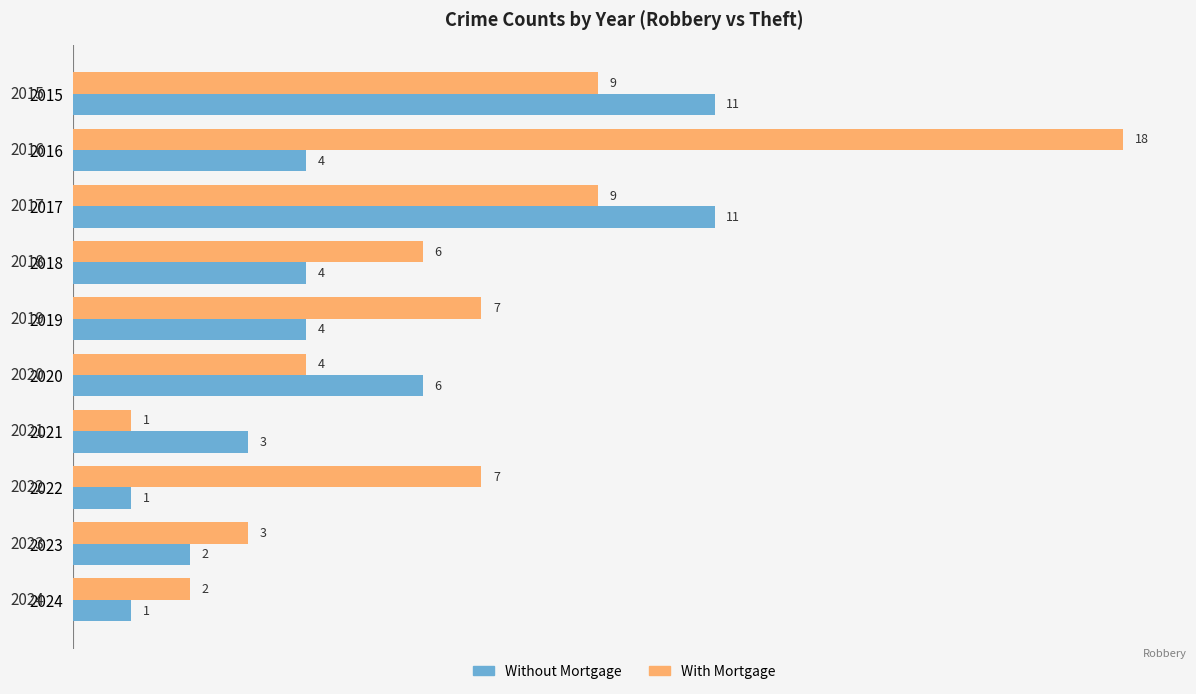

The value of Without Mortgage at 2016 is 2. True or false?

False